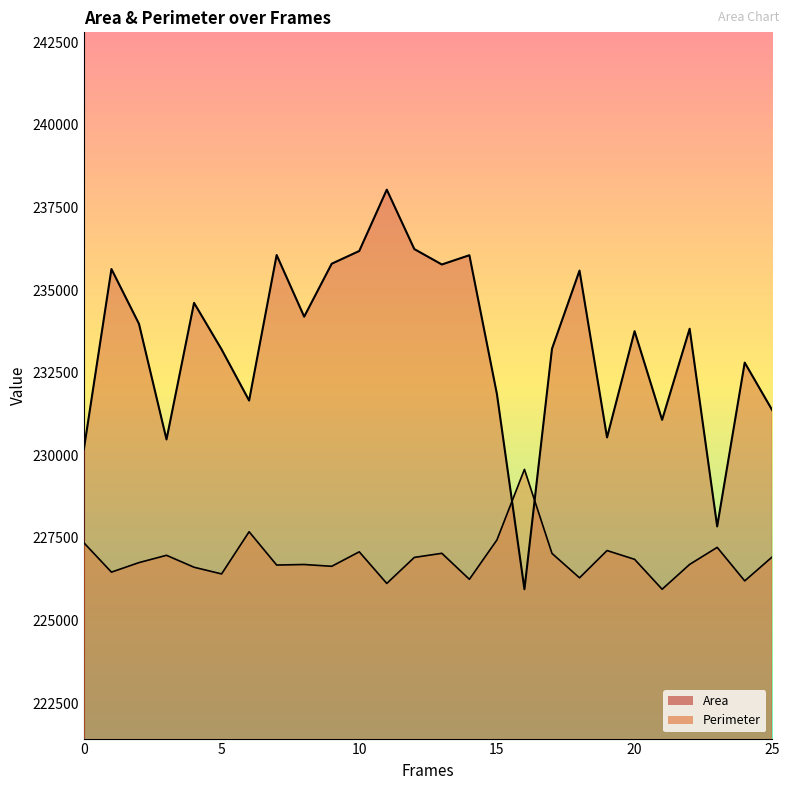

What is the total value across all series at 23?

455061.7